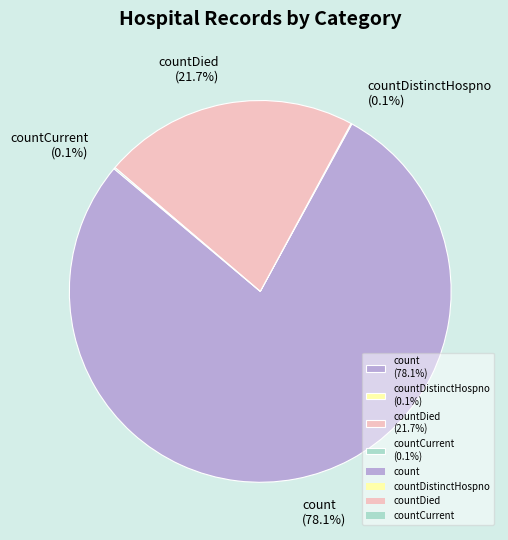

Which slice is the largest?

count (78.1%)